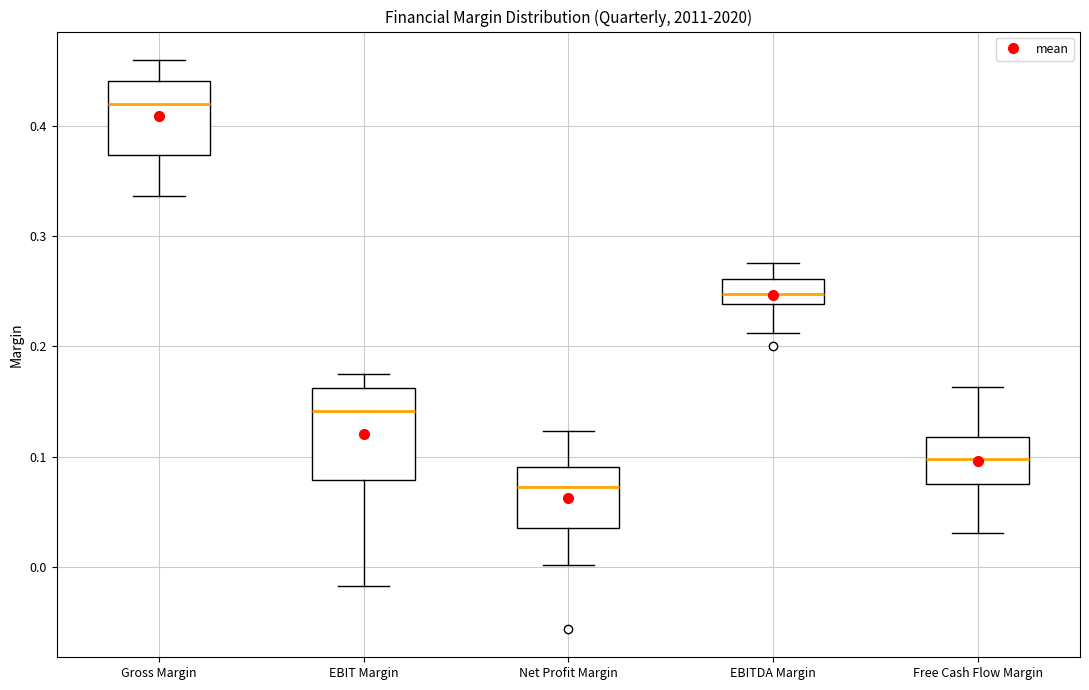

Which box is the tallest, from its lower edge to its upper edge?

EBIT Margin